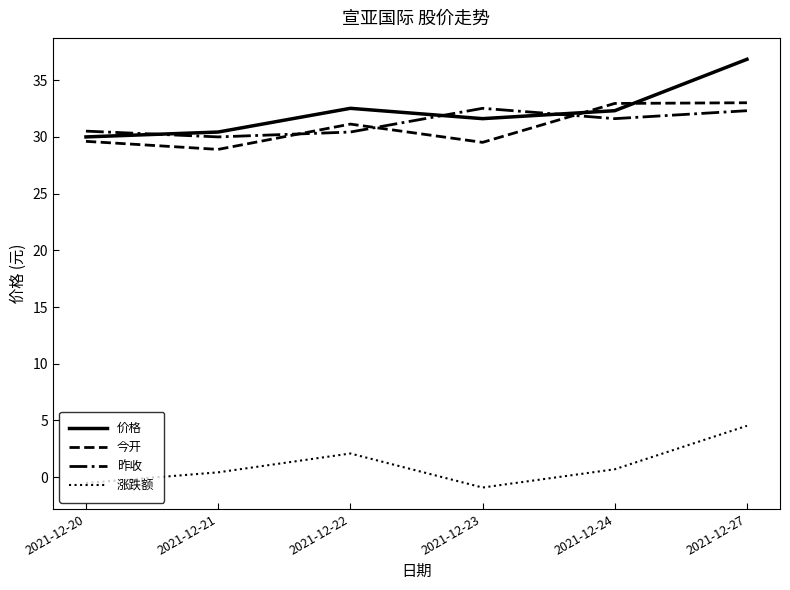

Is the value of 价格 at 2021-12-22 greater than the value of 涨跌额 at 2021-12-22?

Yes